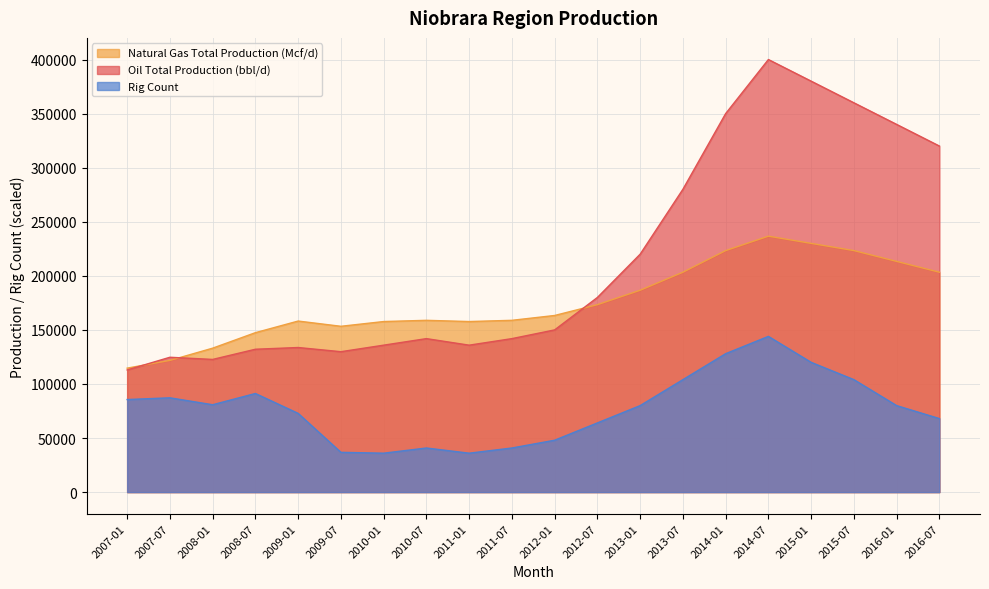

Rank the series at 2009-07 from highest to lowest value.

Natural Gas Total Production (Mcf/d), Oil Total Production (bbl/d), Rig Count